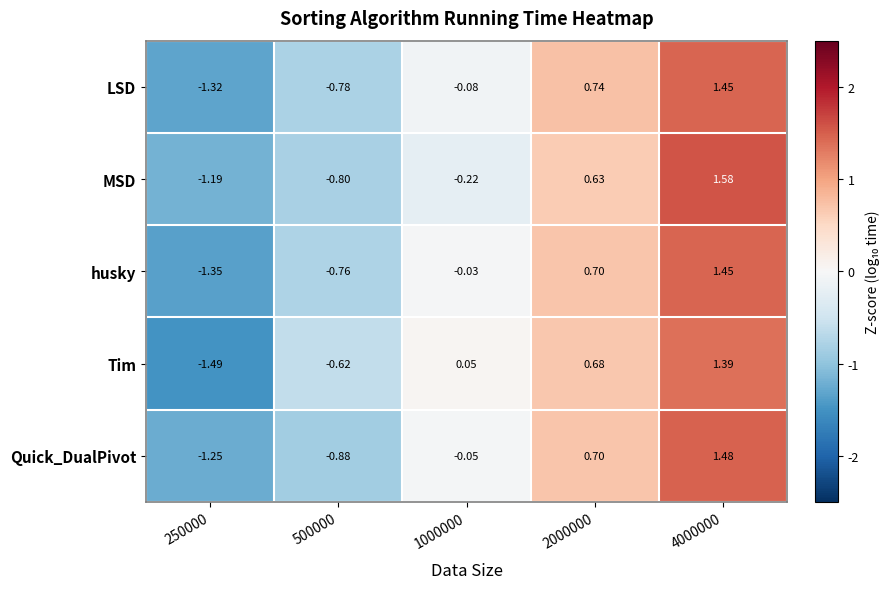

Is the value of LSD at 2000000 greater than the value of husky at 500000?

Yes